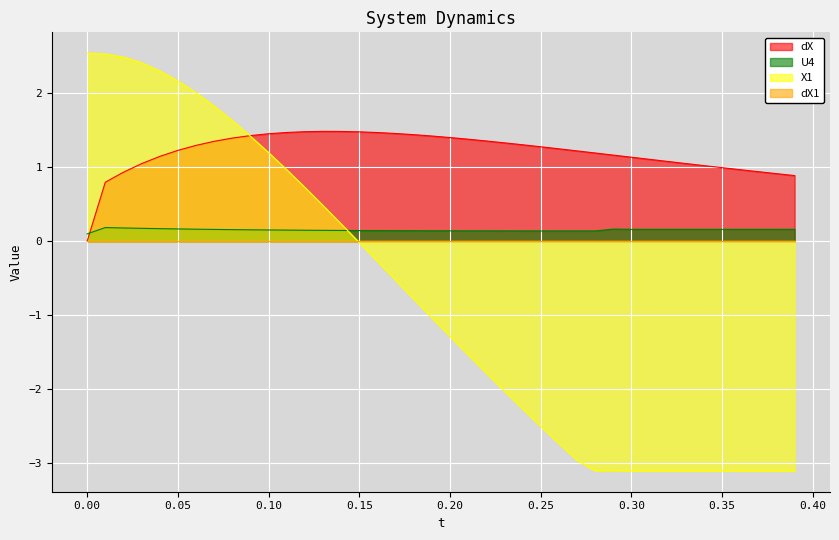

What is the smallest value displayed?

-3.1